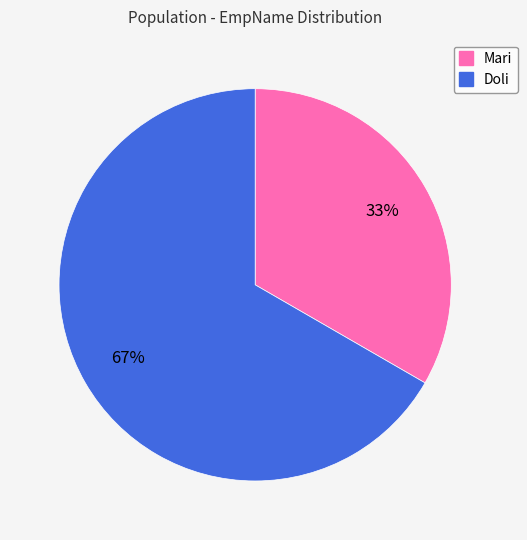

Which slice is the largest?

Doli